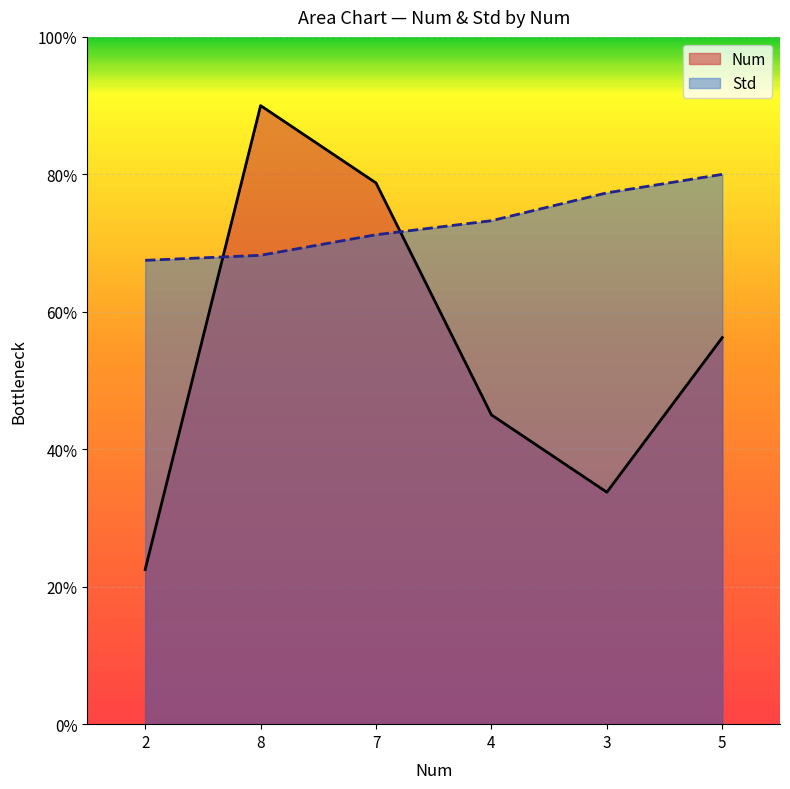

What position from the right is 7?

4